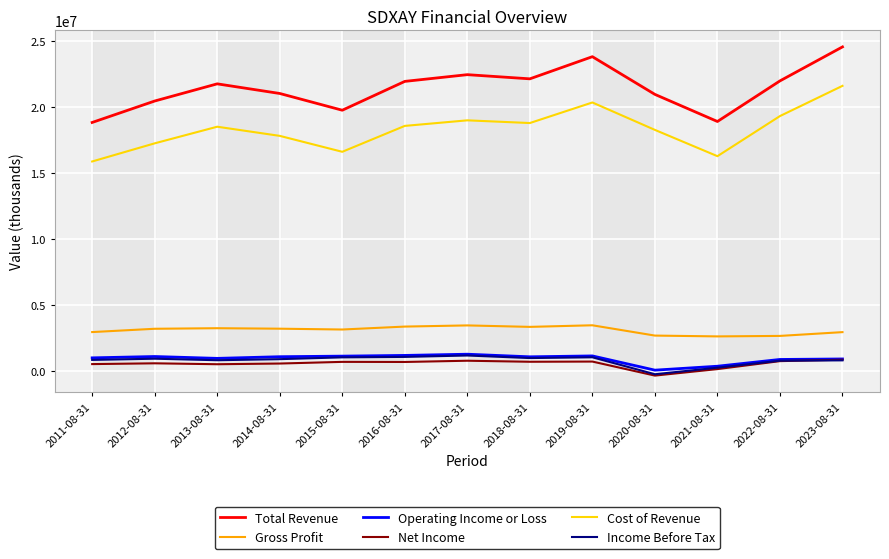

Between 2016-08-31 and 2023-08-31, which series saw the biggest shift?

Cost of Revenue